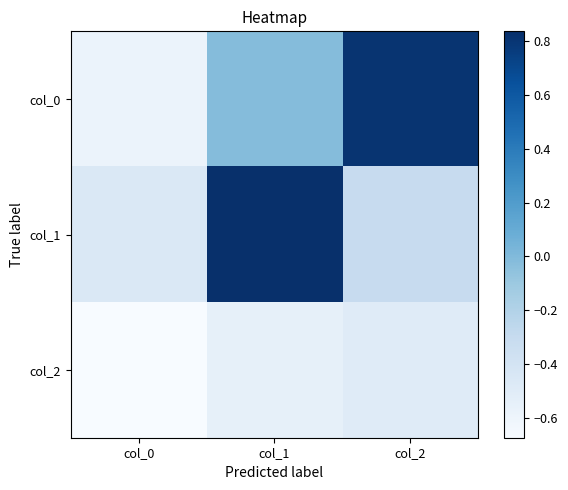

At how many categories does at least one series exceed 0?

2